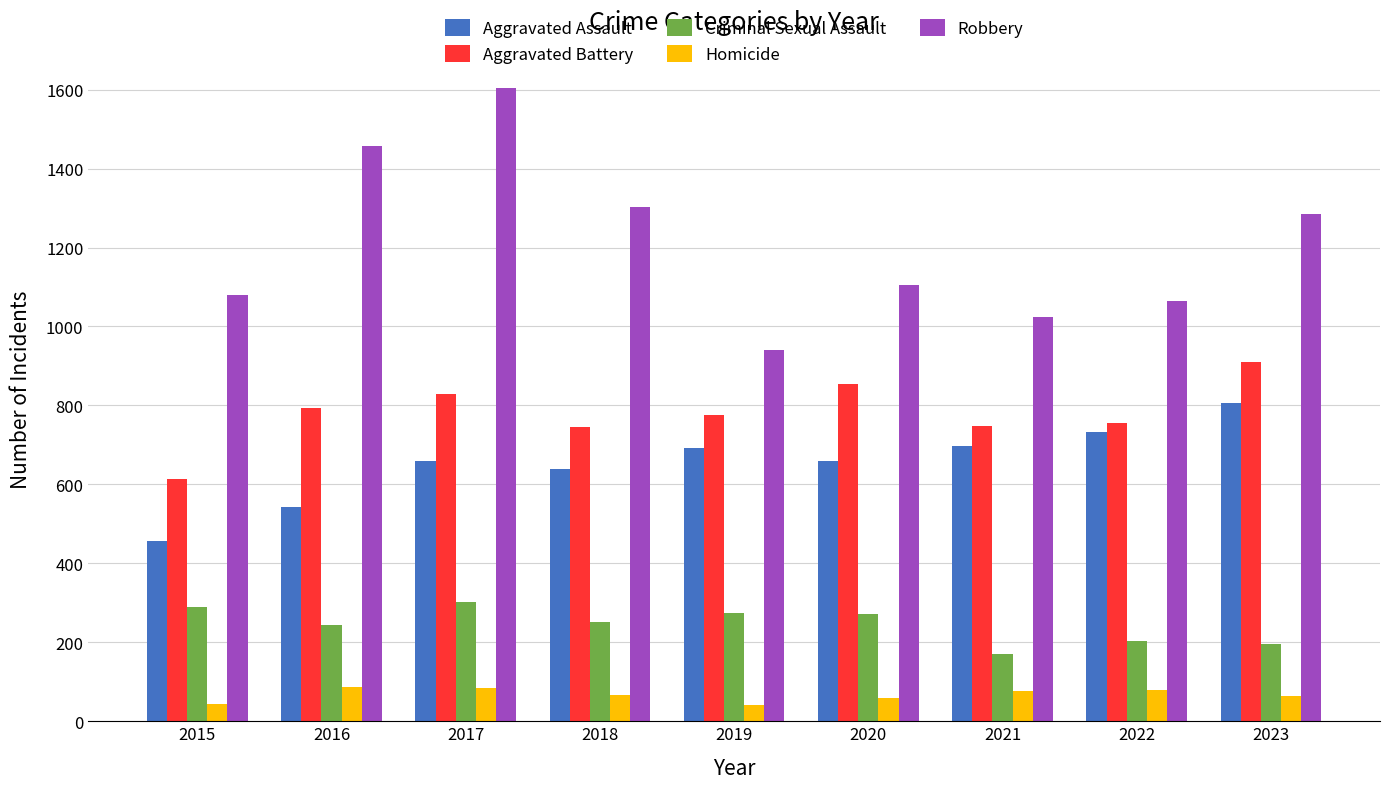

Is the value of Robbery at 2017 greater than the value of Aggravated Assault at 2016?

Yes